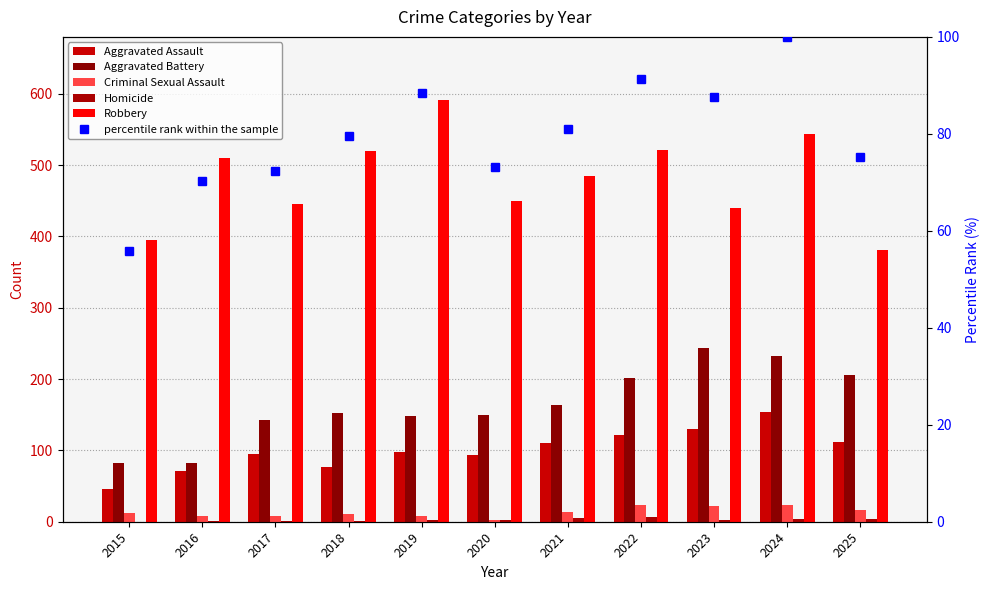

At which label does Homicide reach its peak?

2022